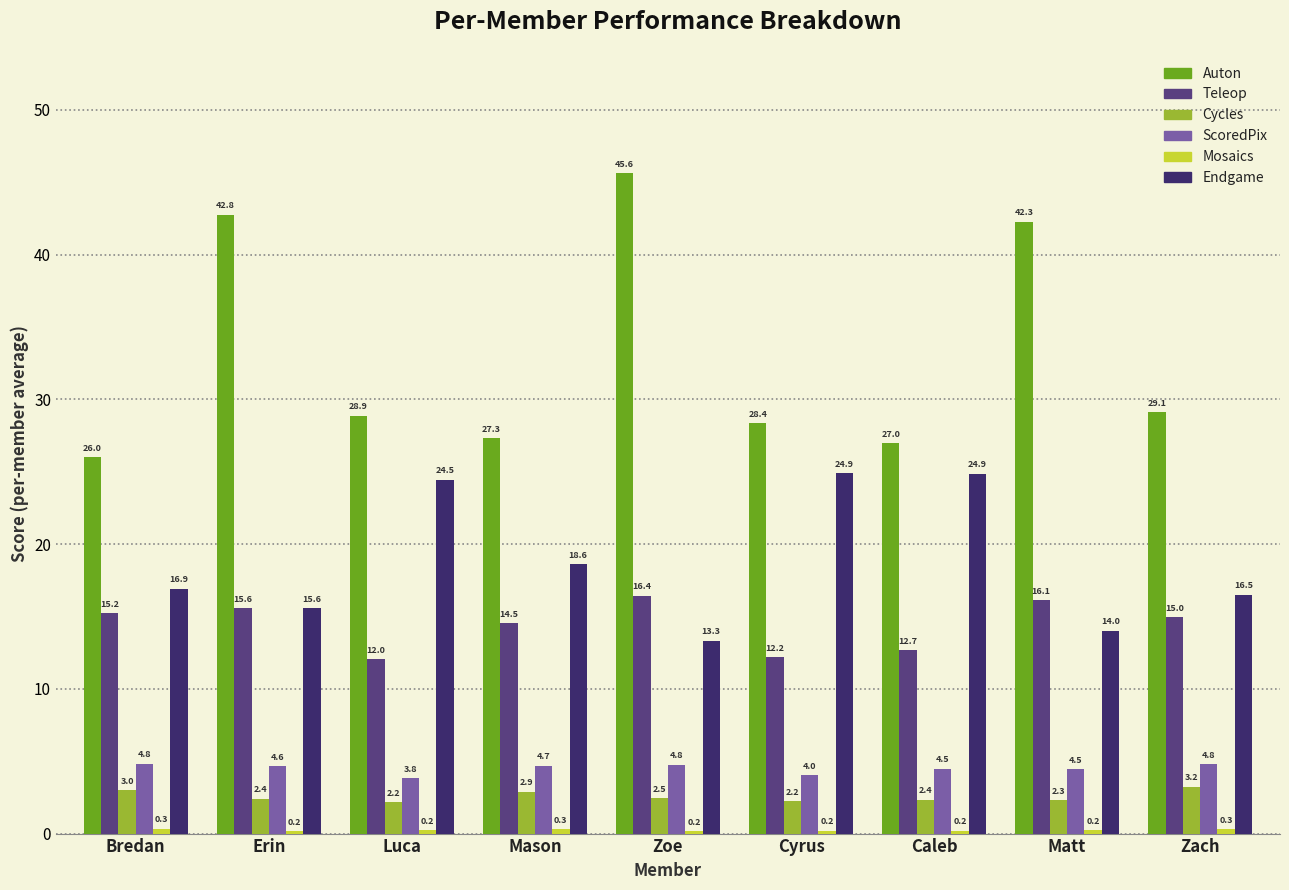

What is the average value of the Endgame series?

18.8